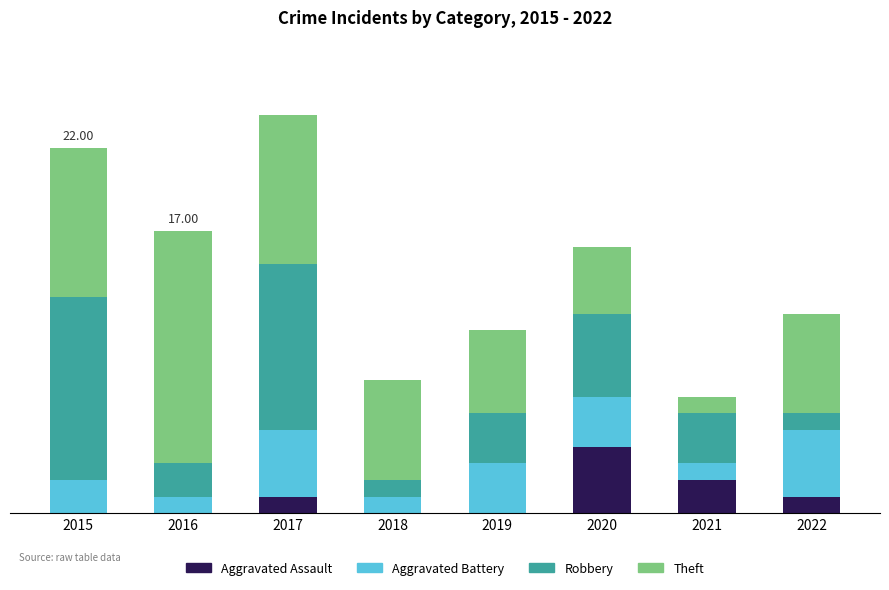

Rank the series by their average value, from lowest to highest.

Aggravated Assault, Aggravated Battery, Robbery, Theft